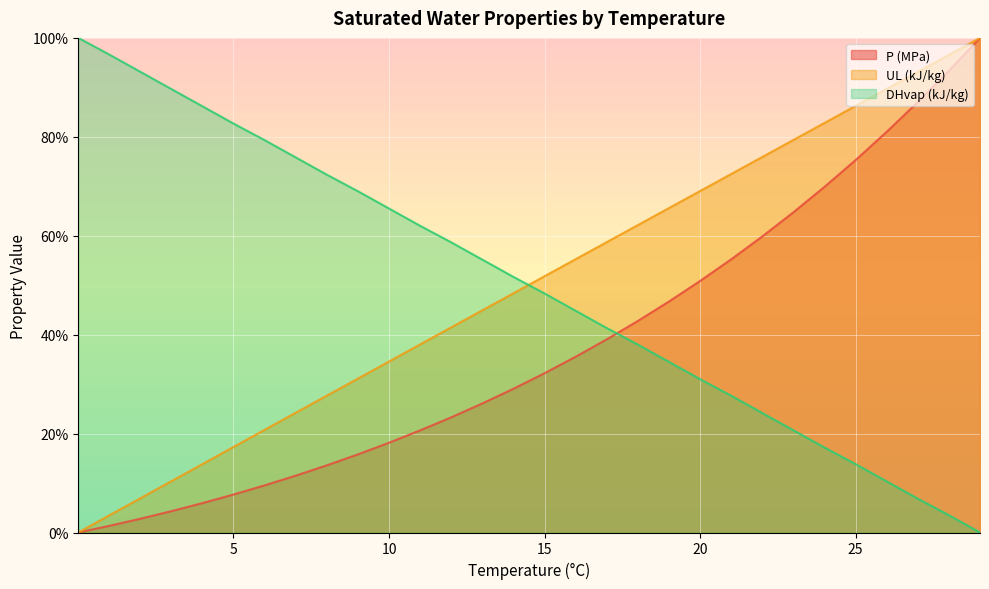

How many data points in DHvap (kJ/kg) are less than 51?

15